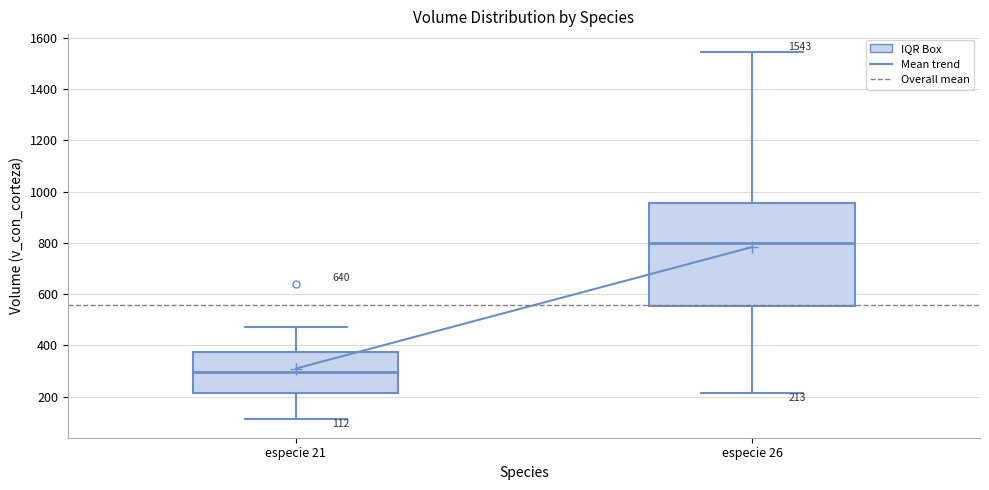

Which box is the tallest, from its lower edge to its upper edge?

especie 26